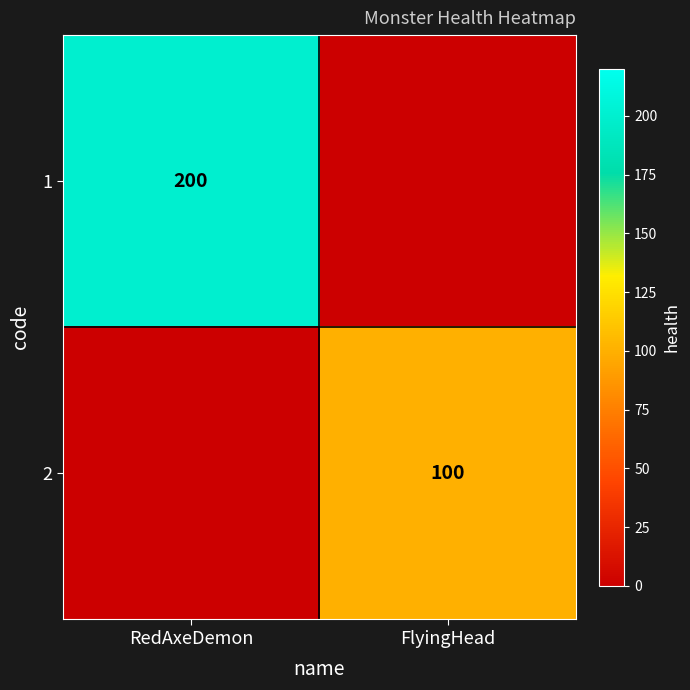

Which category has the lowest value across all series?

FlyingHead